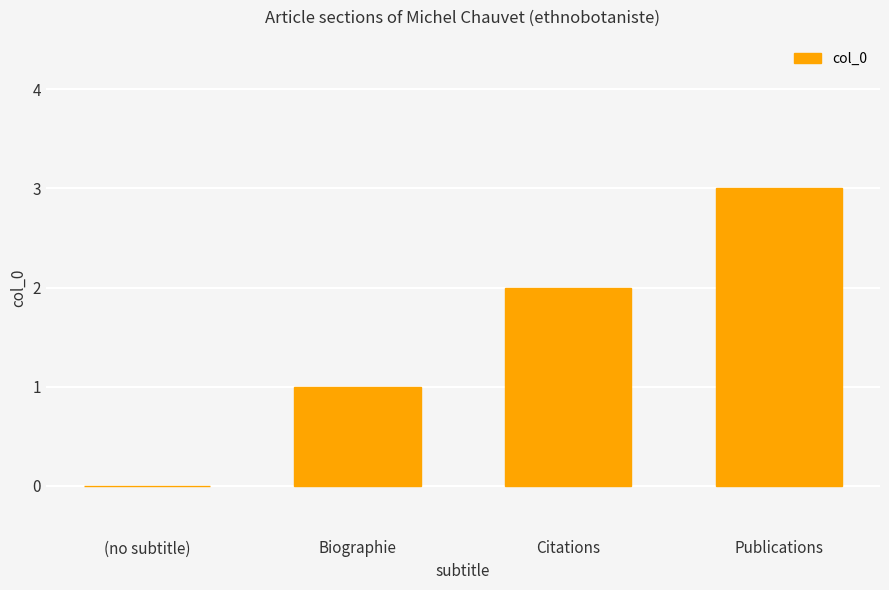

Approximately how many times larger is the value at Citations compared to Publications?

0.7